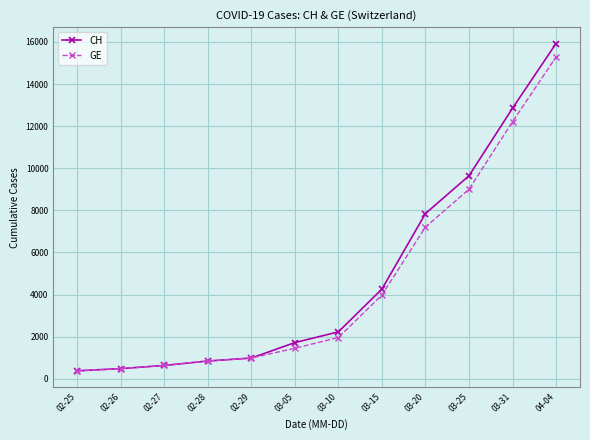

What position from the right is 03-25?

3